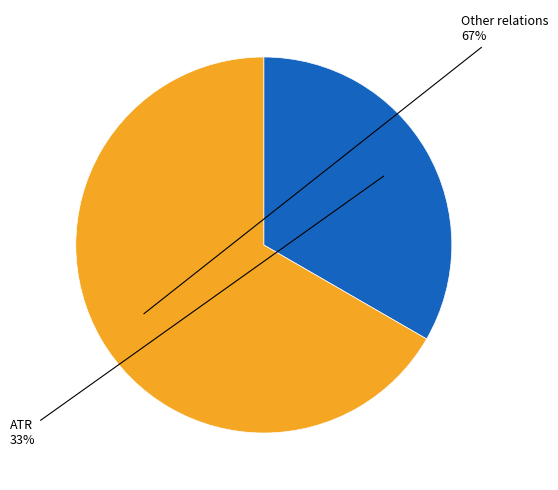

Is there a majority slice in this chart?

Yes